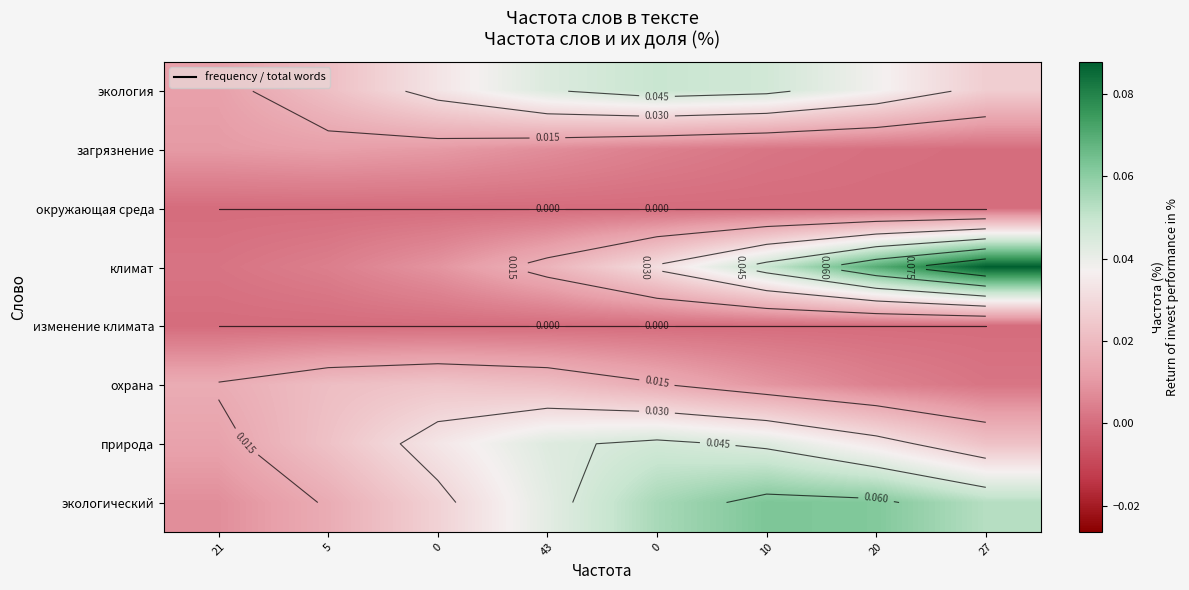

Which series has the widest spread of values?

климат